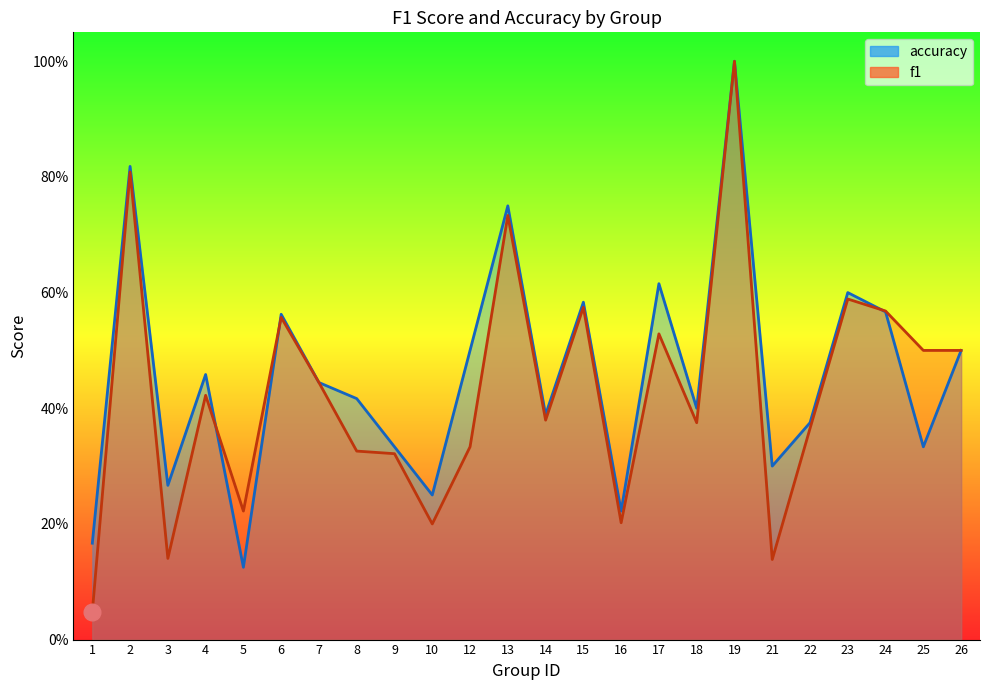

Is it true that accuracy equals 0.2 at 10?

True